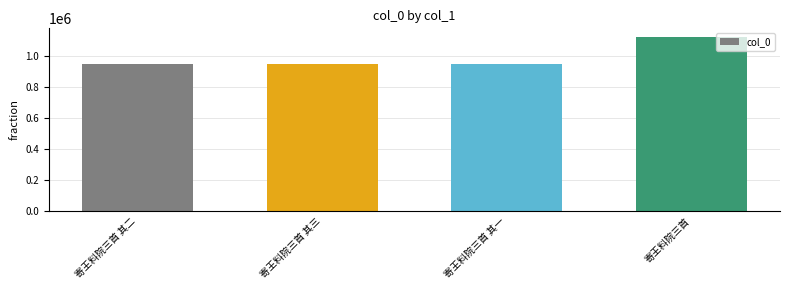

True or false: the data shows 1590820 at 寄王料院三首 其二.

False